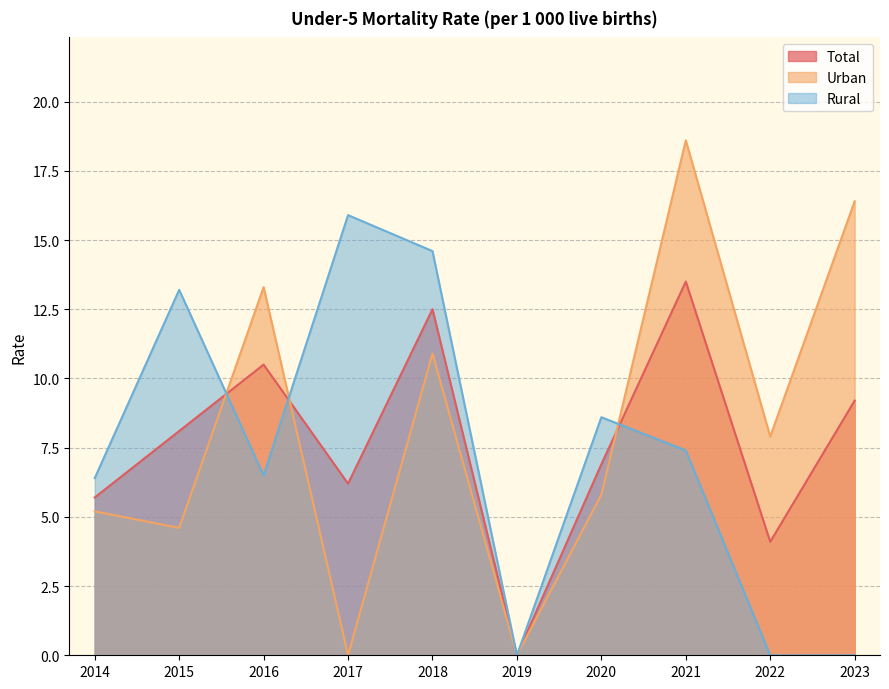

Is the value of Total at 2022 greater than the value of Rural at 2021?

No